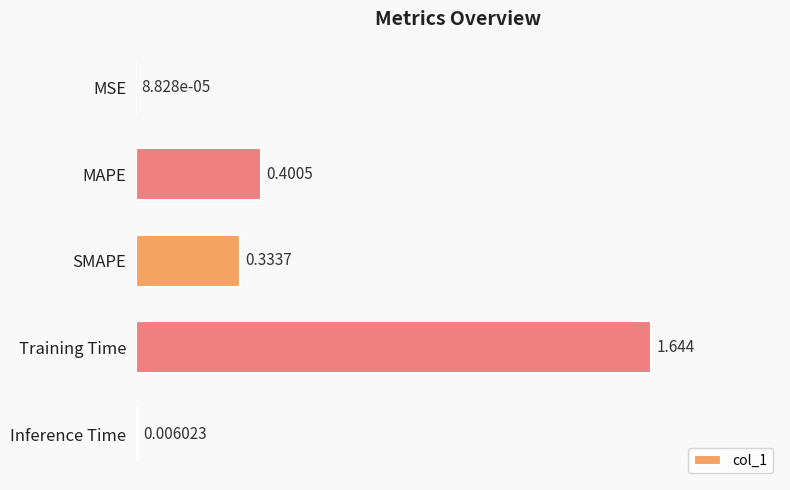

Between Inference Time and SMAPE, which is larger?

SMAPE